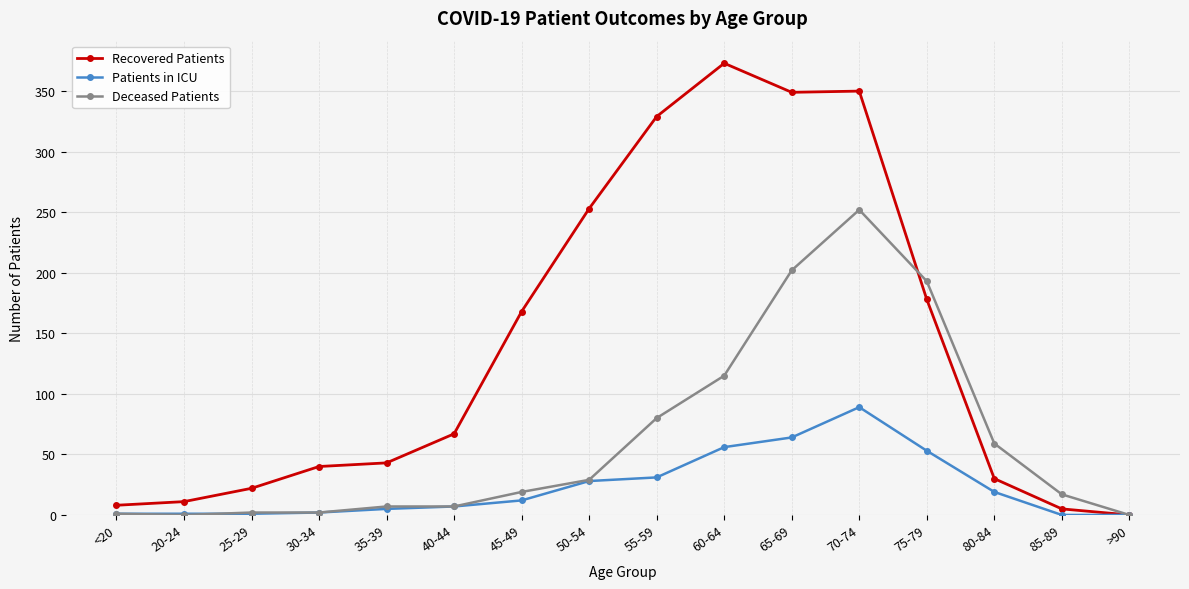

True or false: Deceased Patients has a value of 153 at 70-74.

False